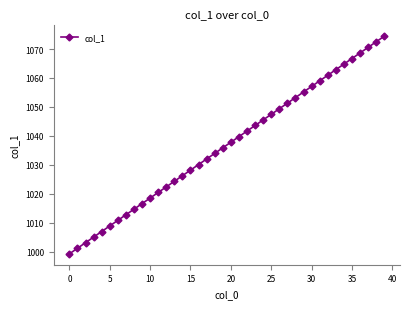

What is the difference between the second highest and second lowest values?

71.4